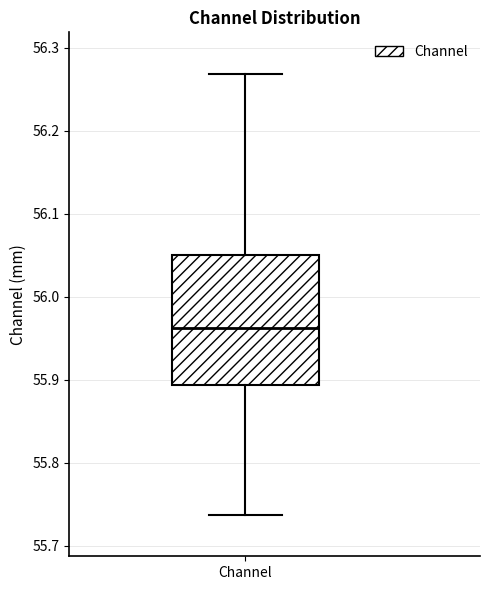

Where is the lower edge of the box for Channel on the y-axis? The values are not printed on the chart, so give them approximately, as read against the axis.

55.89